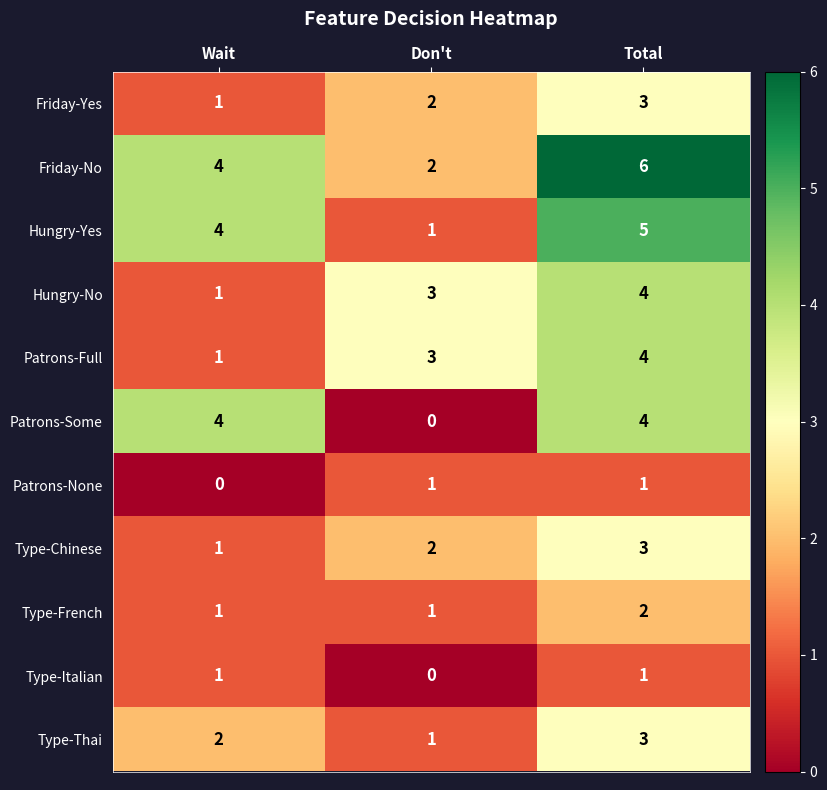

How many values in Patrons-Some are above zero?

2